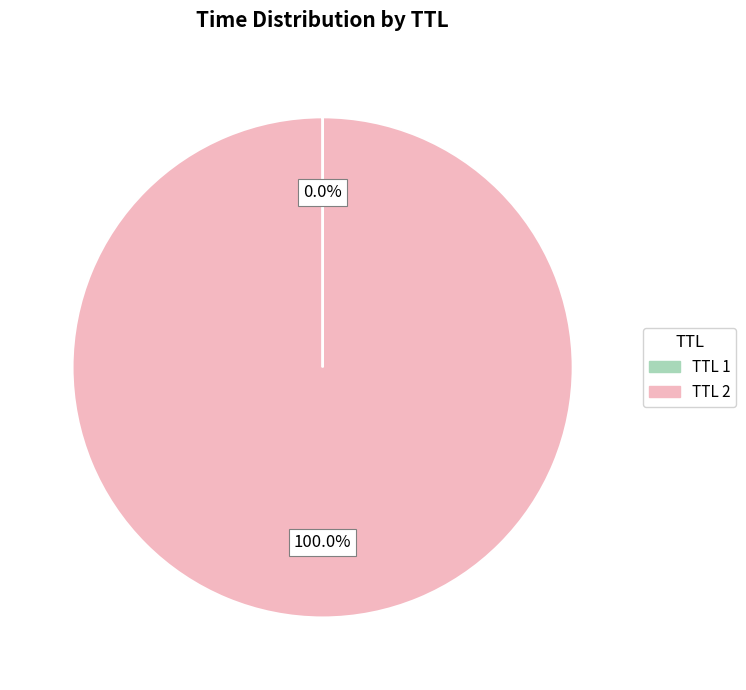

Is there a majority slice in this chart?

Yes